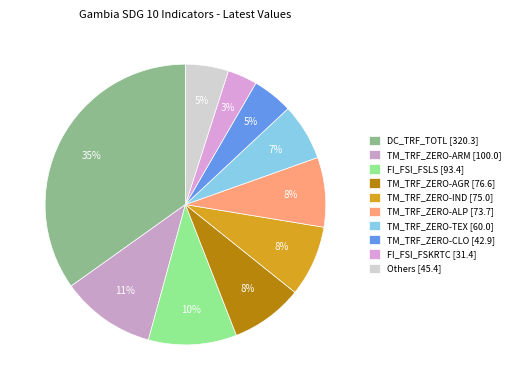

Count the number of slices in the pie.

10